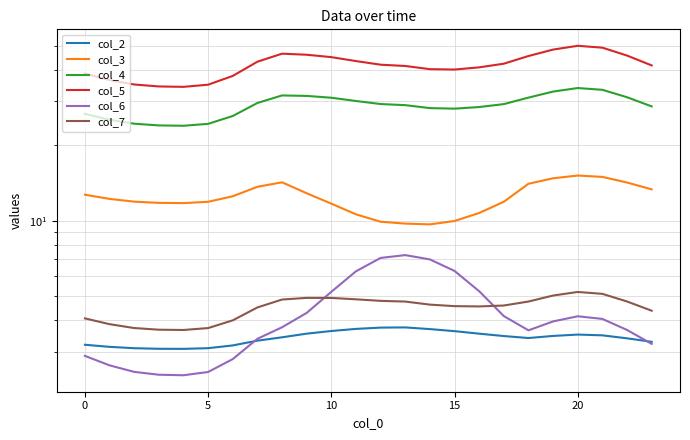

Which series has the largest total across all categories?

col_5